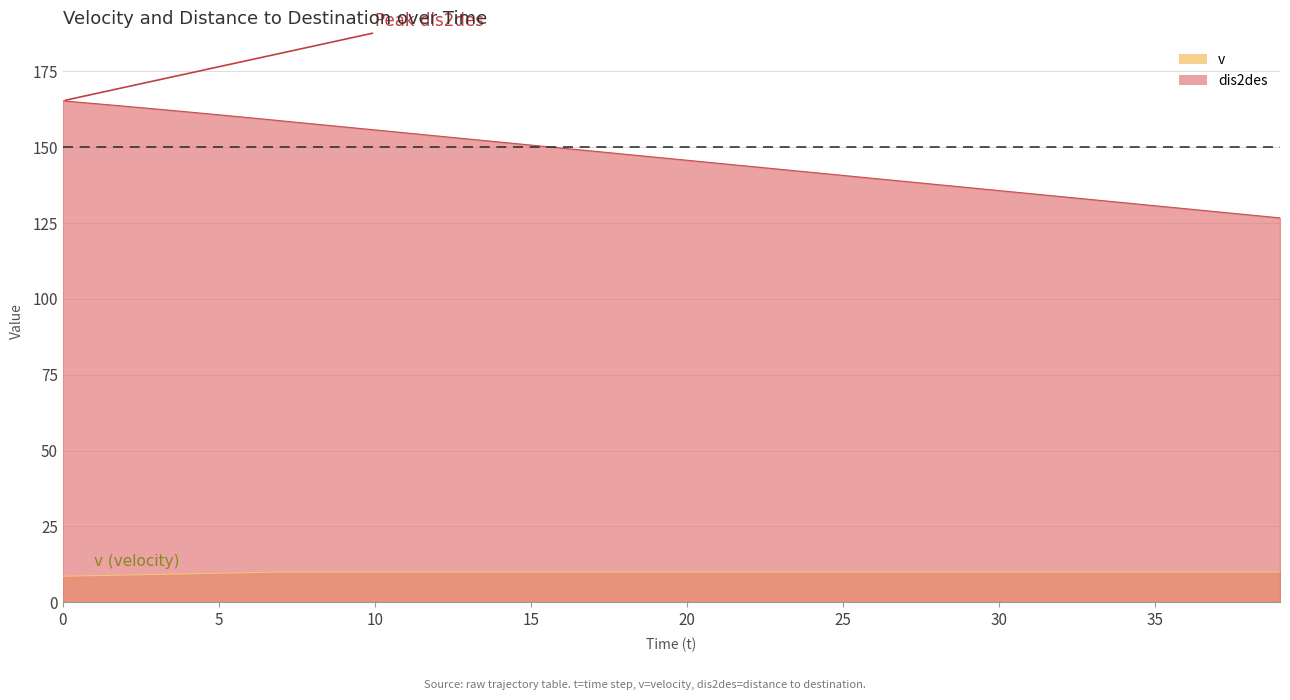

At how many categories does at least one series exceed 31?

40